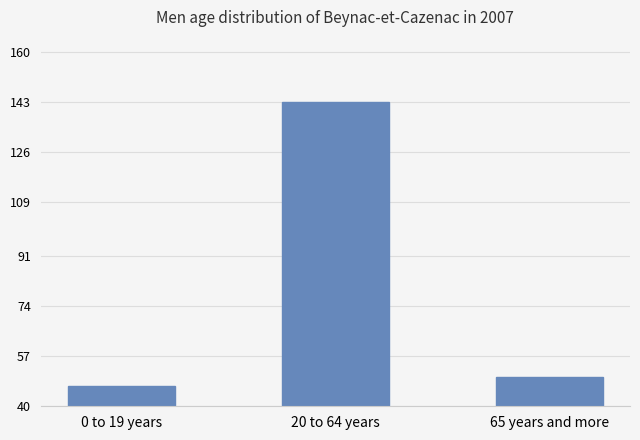

How many categories are shown in the chart?

3